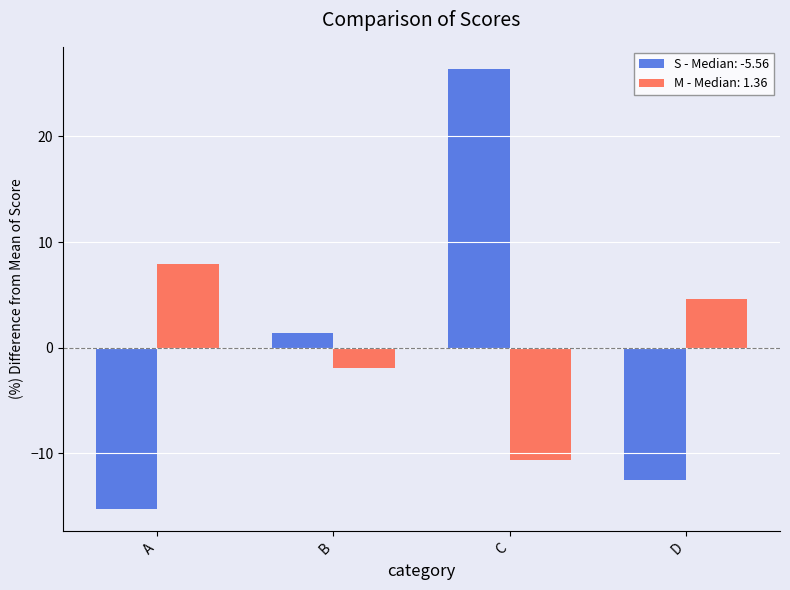

The value of S - Median: -5.56 at B is 1.4. True or false?

True